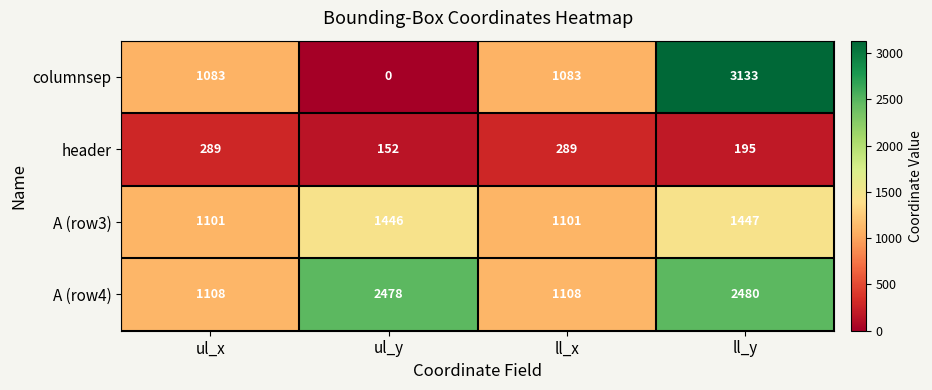

At which category is the sum across all series the highest?

ll_y